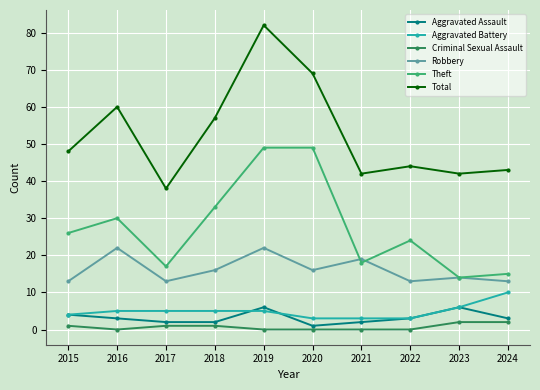

Which series has the widest spread of values?

Total